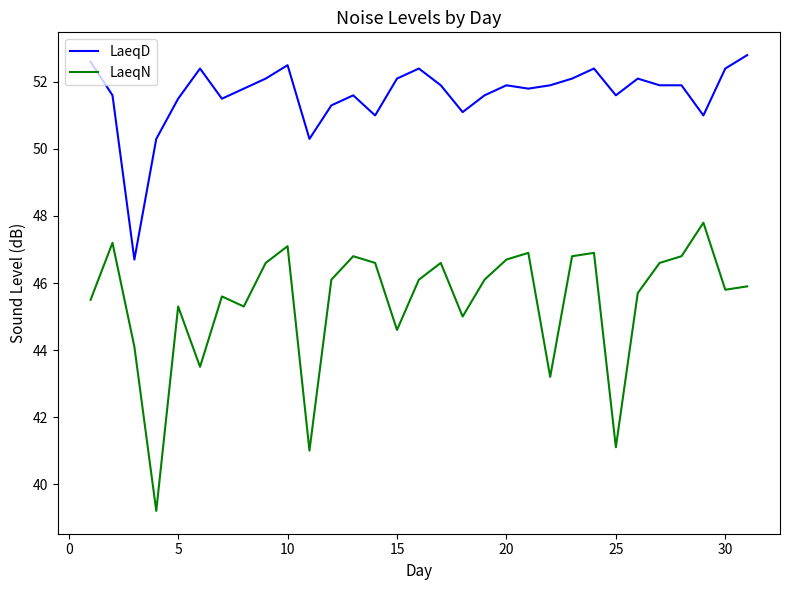

True or false: LaeqN and LaeqD intersect in this chart.

False